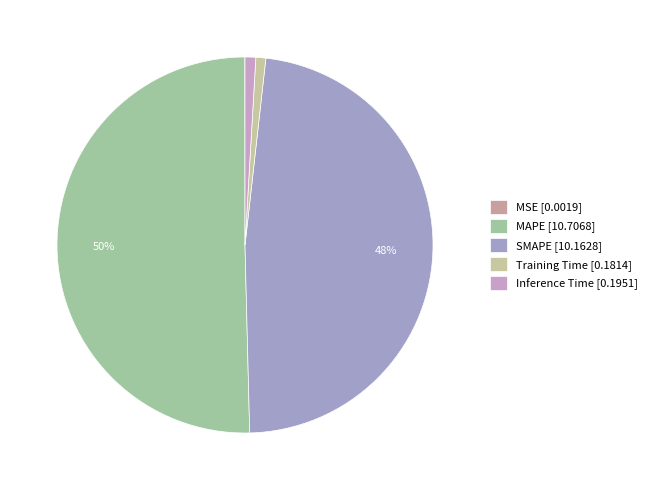

How many segments does this pie chart have?

5